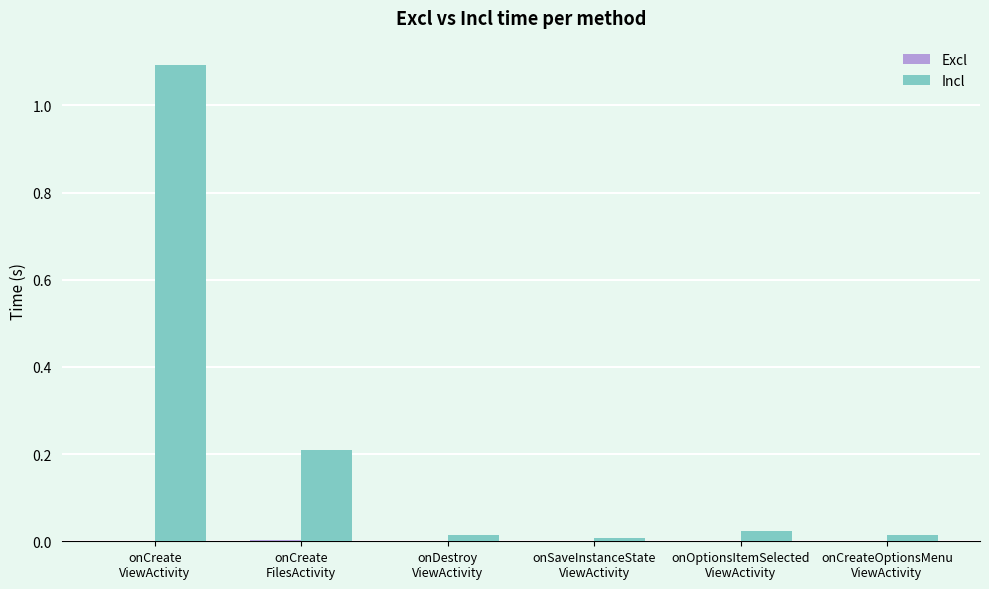

What is the highest value of the Incl series?

1.1